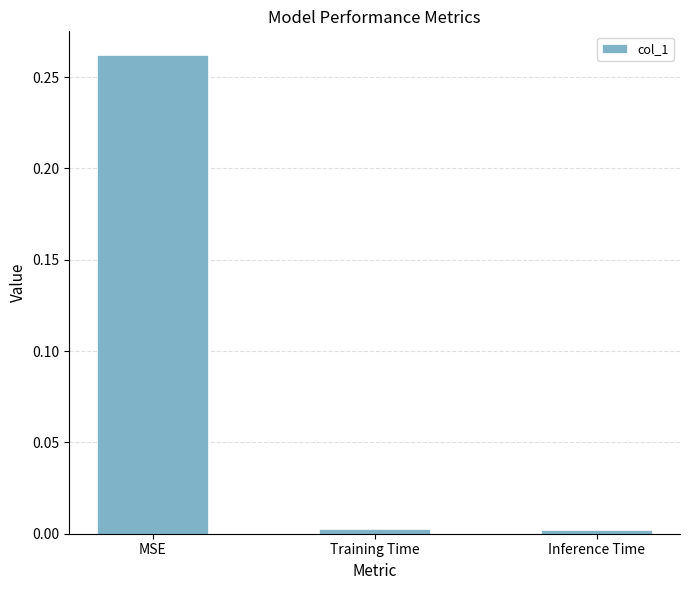

Which label corresponds to the largest value in the chart?

MSE